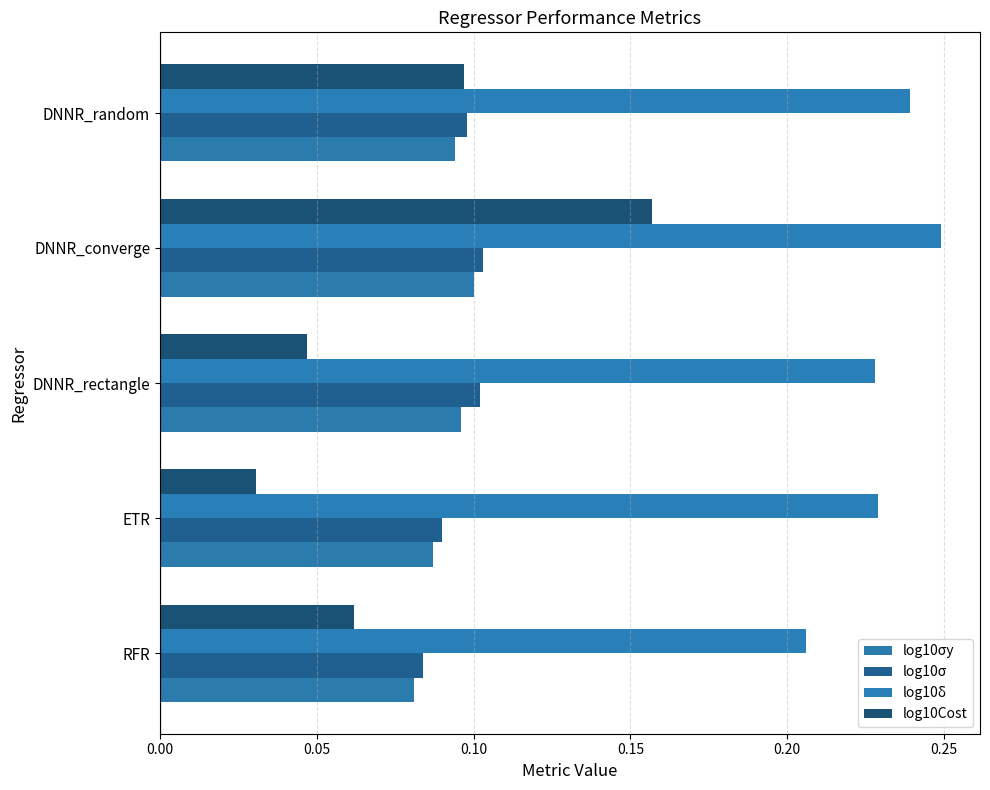

What are all the series names shown in the legend?

log10σy, log10σ, log10δ, log10Cost